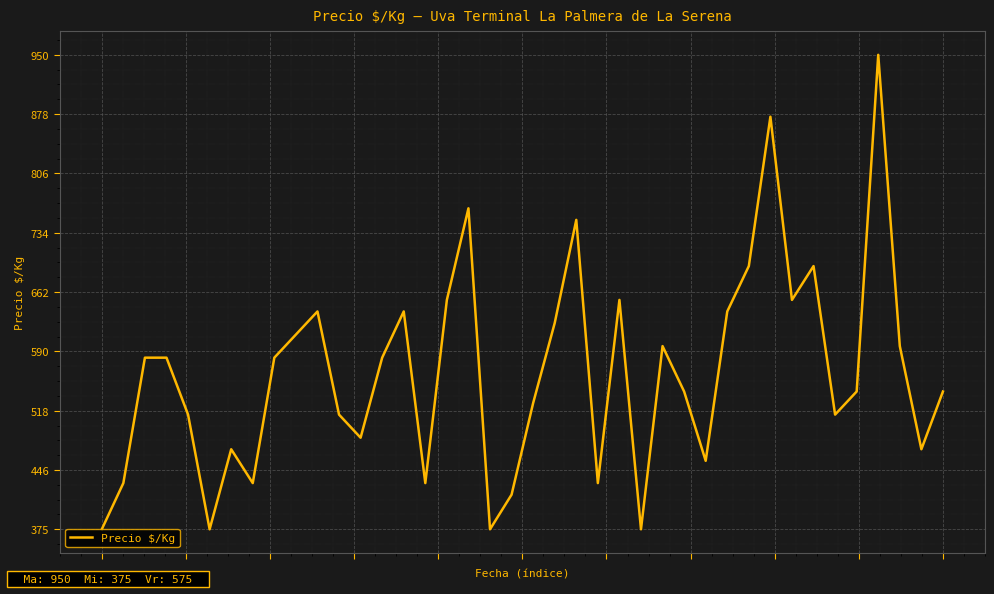

What is the difference between the maximum and minimum values?

575